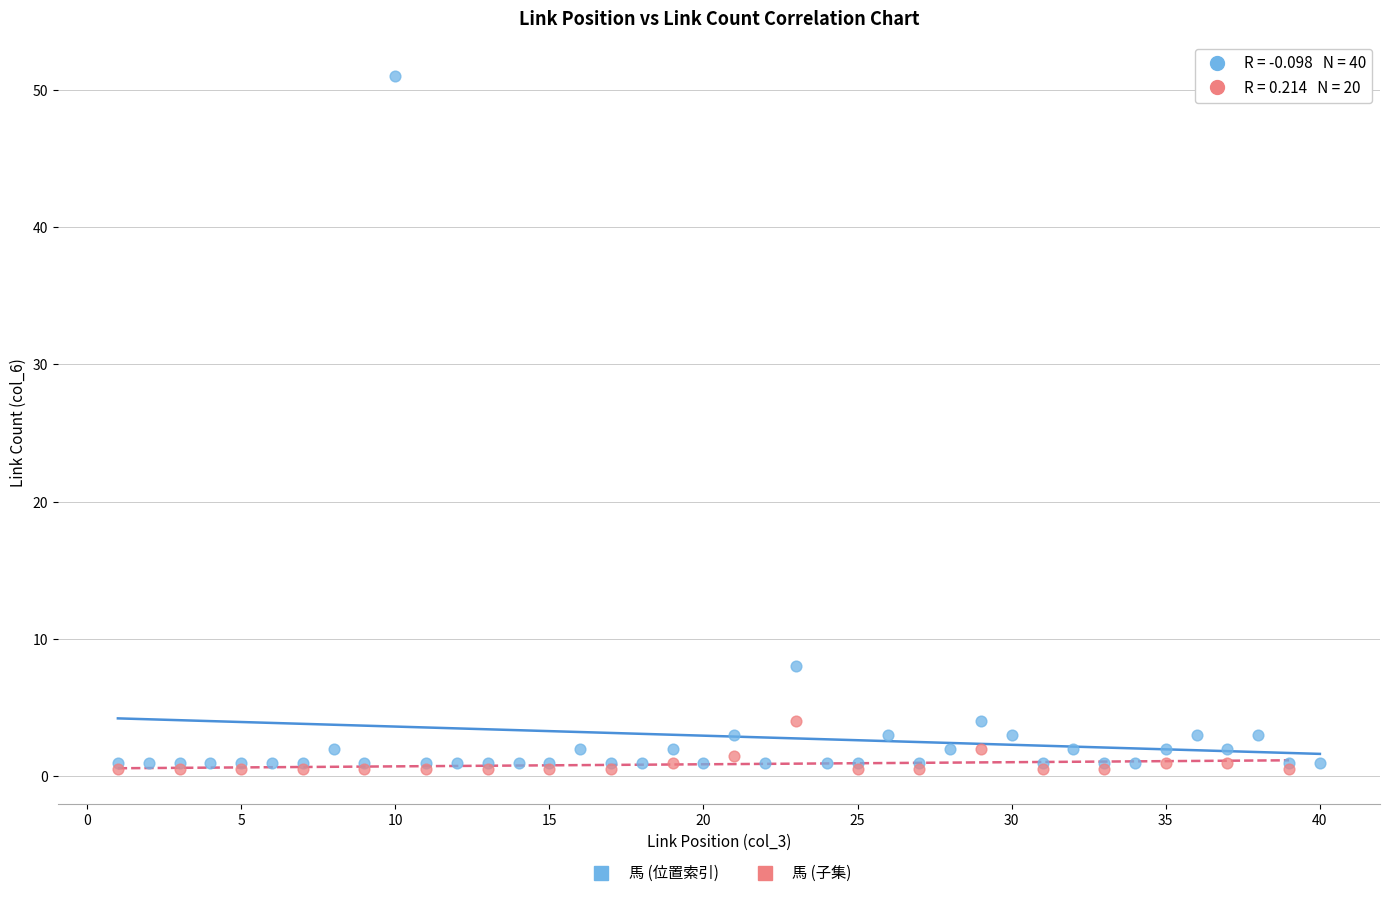

Which series has the largest Y range (max minus min)?

馬 (位置索引)